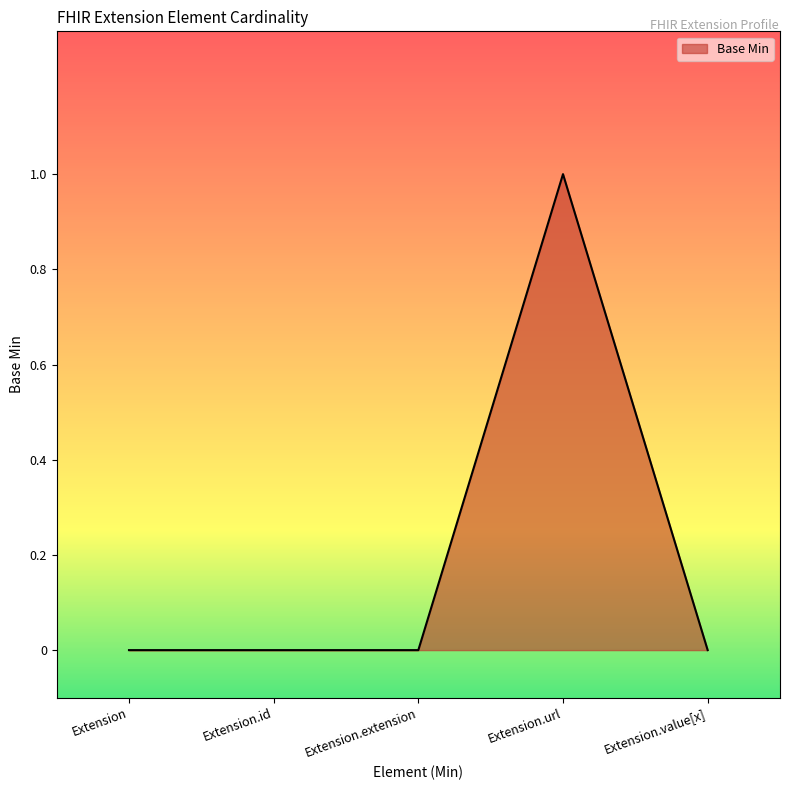

Reading right to left, transcribe all the data shown in this chart.

0	1	0	0	0